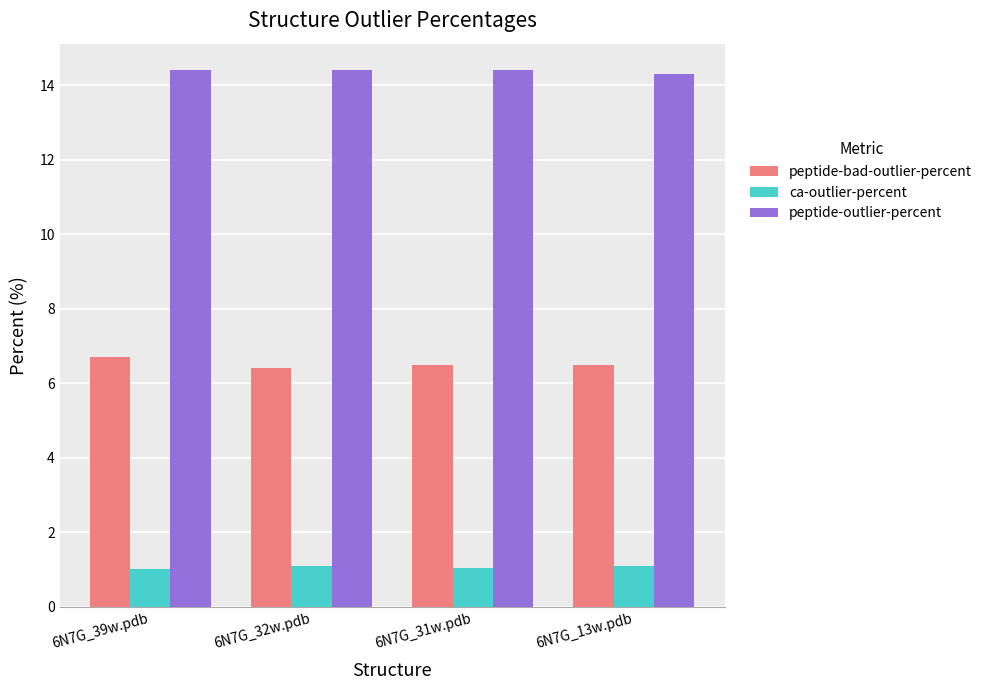

What position from the right is 6N7G_39w.pdb?

4